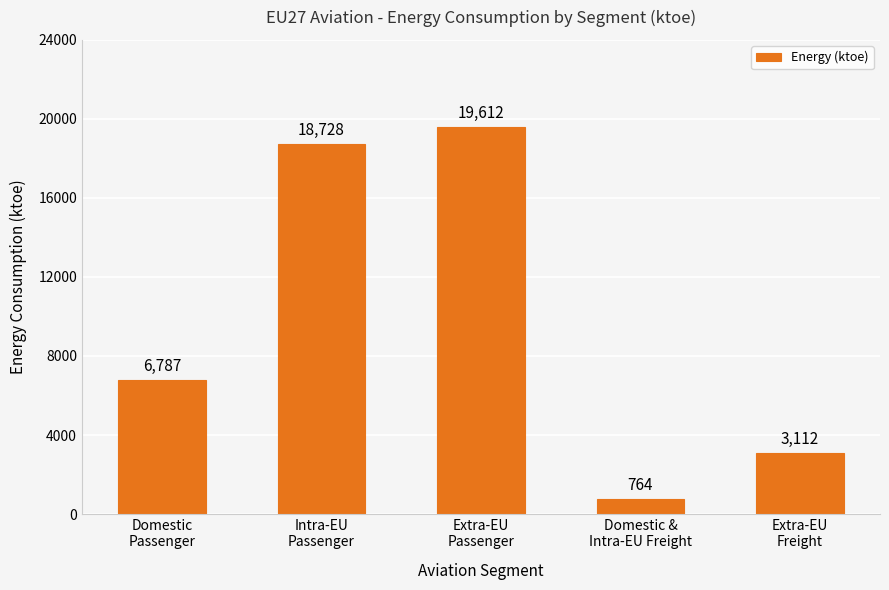

What is the label of the 4th bar from the left?

Domestic &
Intra-EU Freight